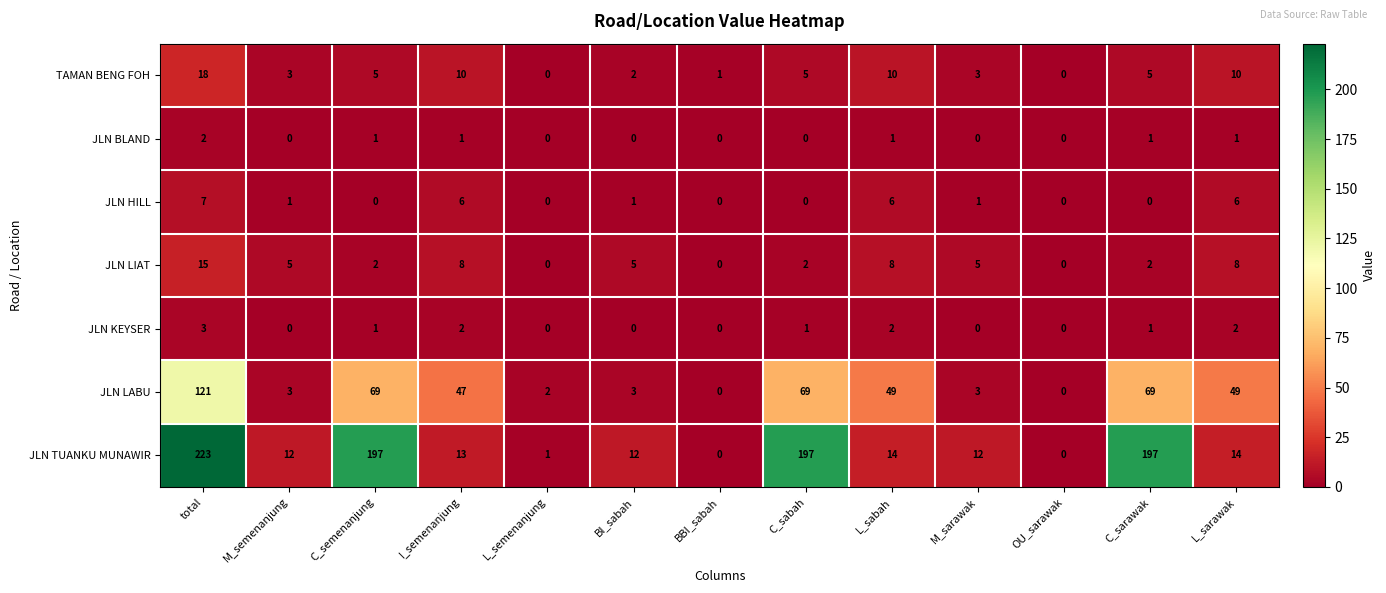

What is the spread (max minus min) of values at L_sabah?

48